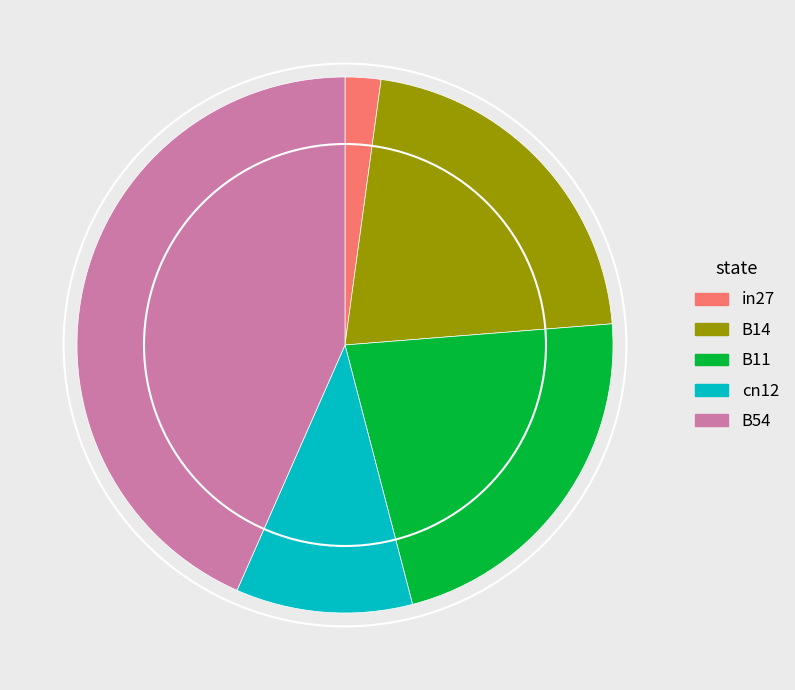

How many segments does this pie chart have?

5